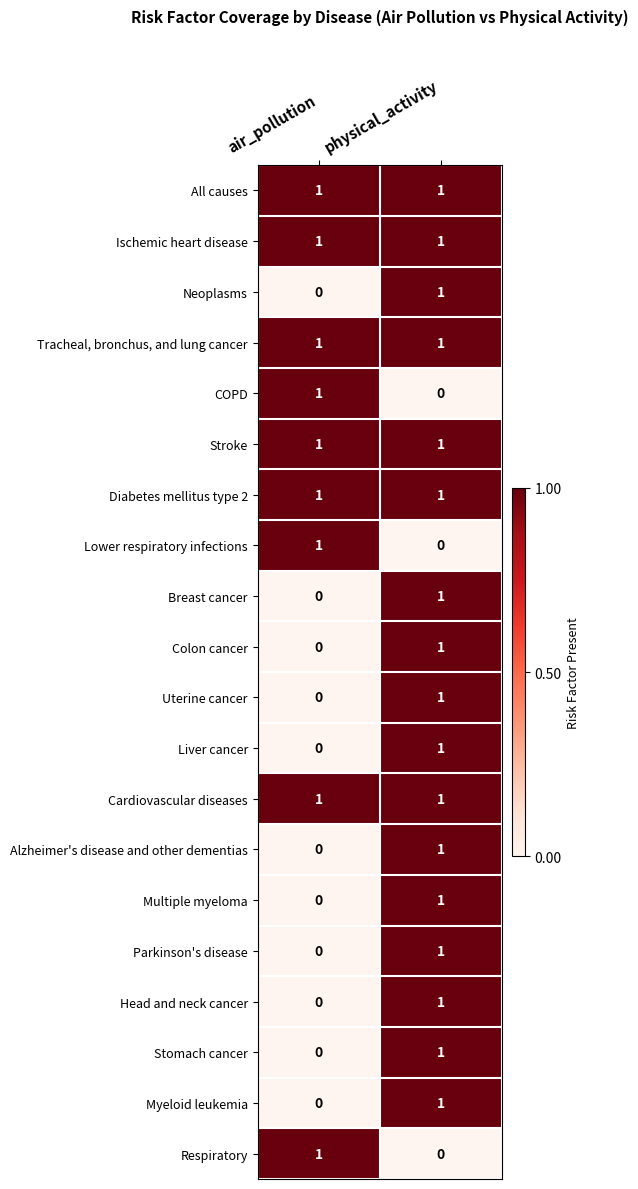

At how many categories does at least one series exceed 0?

2